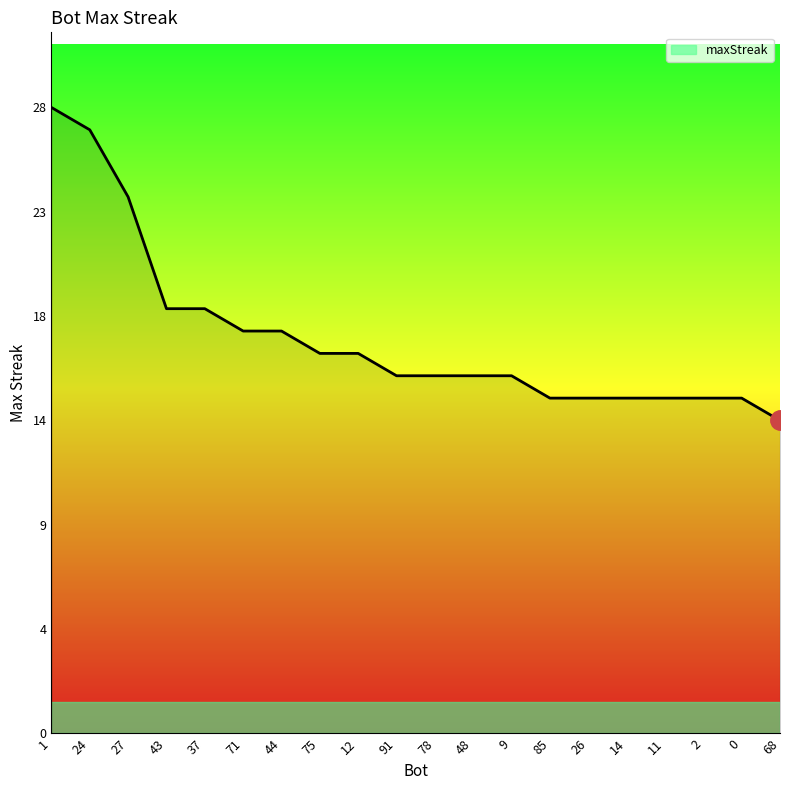

What is the average value?

18